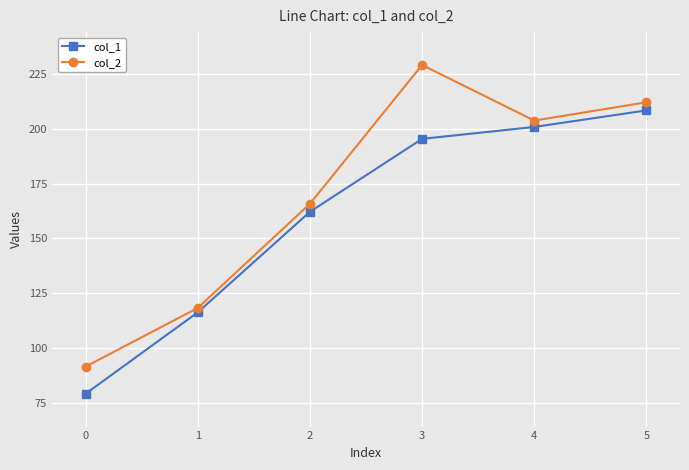

What is the maximum value shown in the chart?

229.1